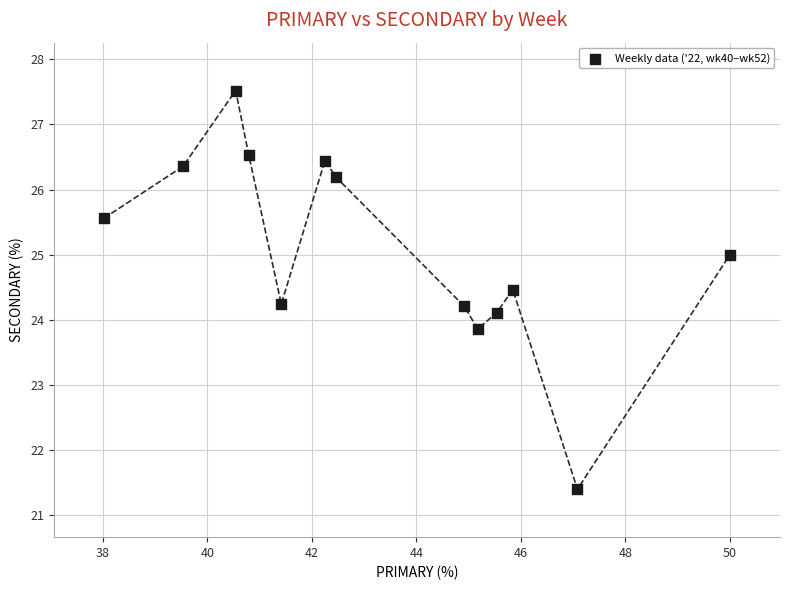

What is the range of Y values (max minus min)?

6.1